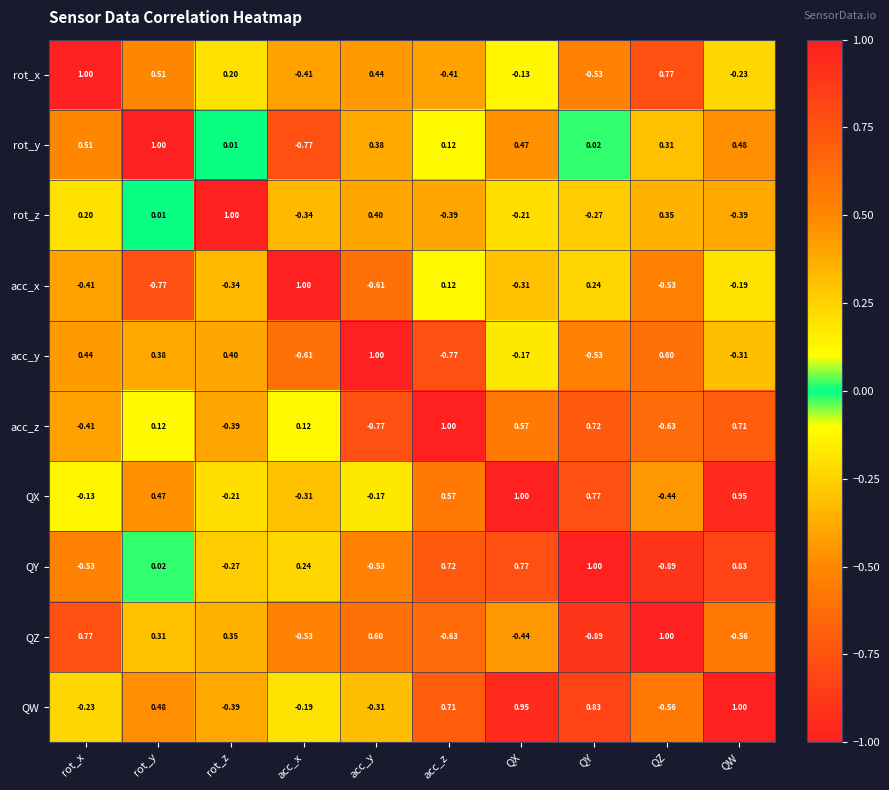

Rank the series at acc_y from lowest to highest value.

acc_z, acc_x, QY, QW, QX, rot_y, rot_z, rot_x, QZ, acc_y